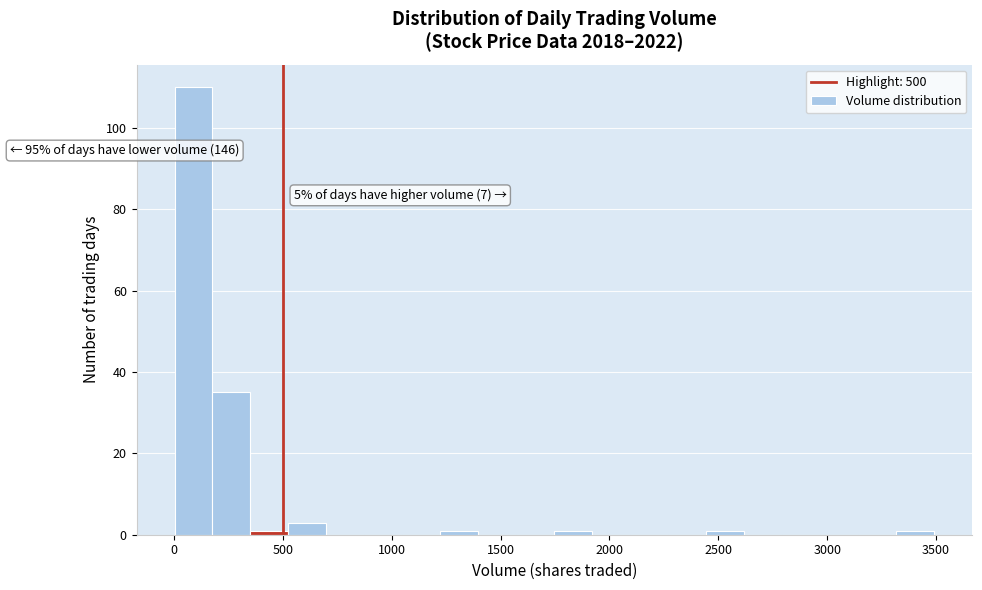

Read against the x-axis, roughly where is the centre of the tallest bar?

100